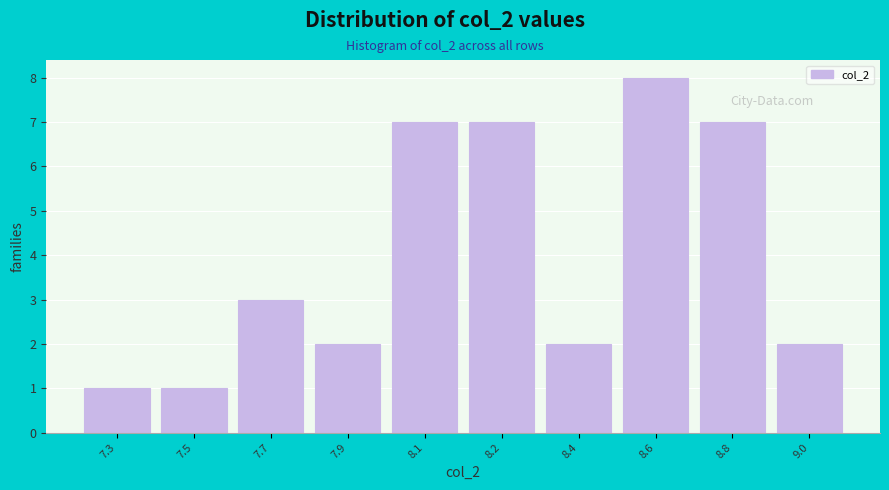

Reading left to right, list all the values displayed in this chart.

1	1	3	2	7	7	2	8	7	2